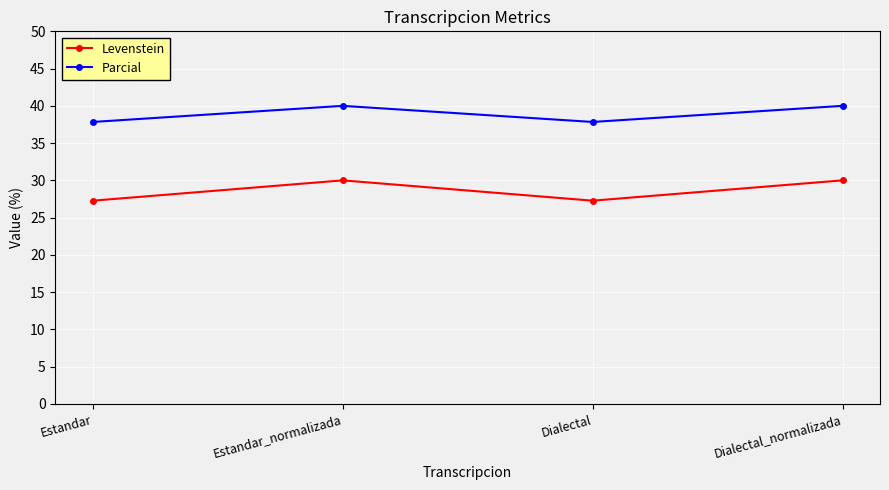

What is the difference between the maximum and minimum values in the Levenstein series?

2.7